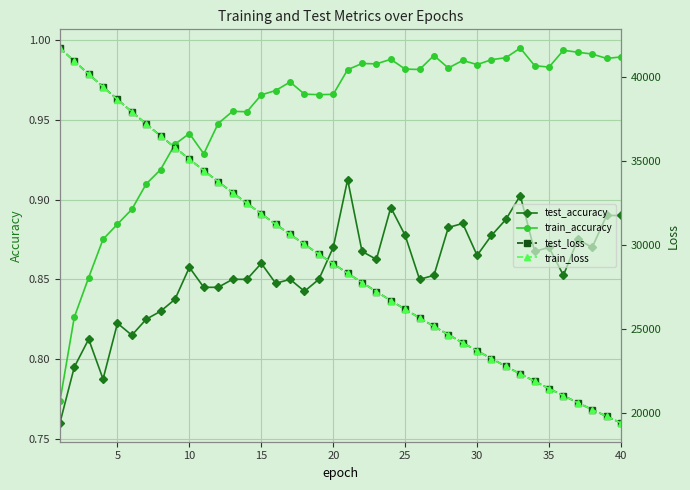

True or false: test_accuracy has a value of 0.5 at 30.

False